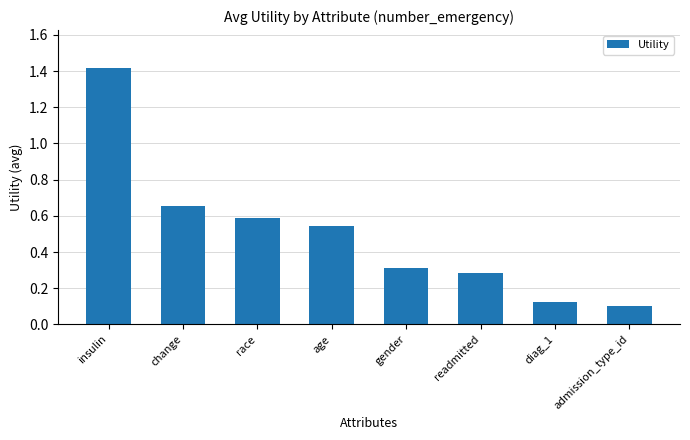

Rank the categories by value from highest to lowest.

insulin, change, race, age, gender, readmitted, diag_1, admission_type_id